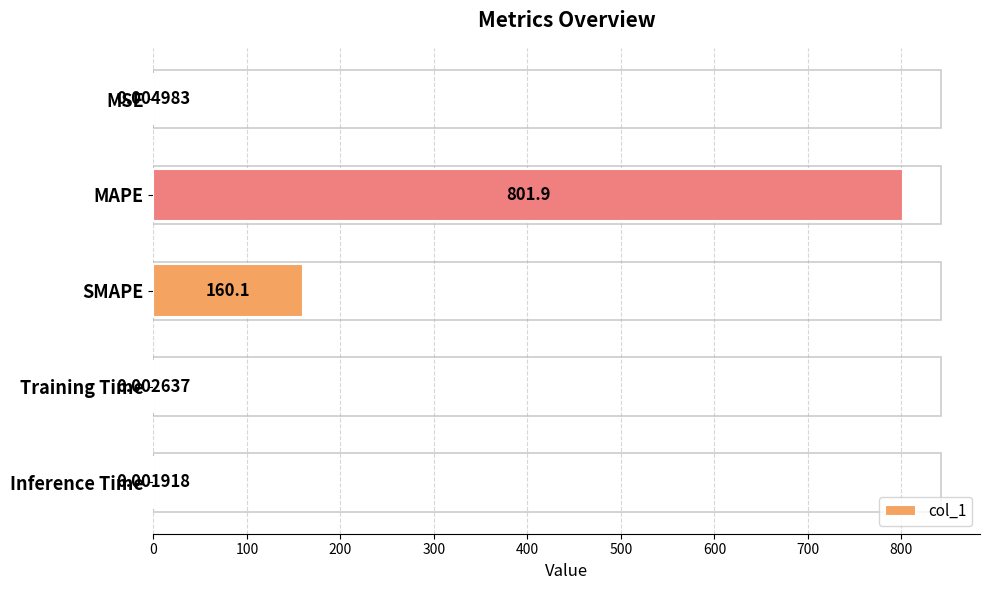

What is the sum of the values at Inference Time and MAPE?

801.9